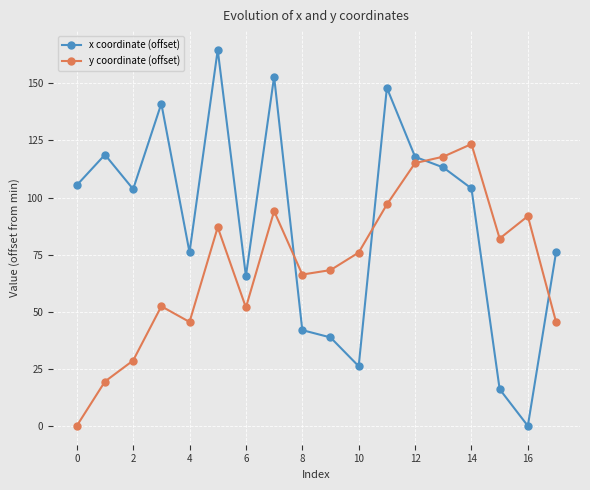

Which series has the largest range (max minus min)?

x coordinate (offset)